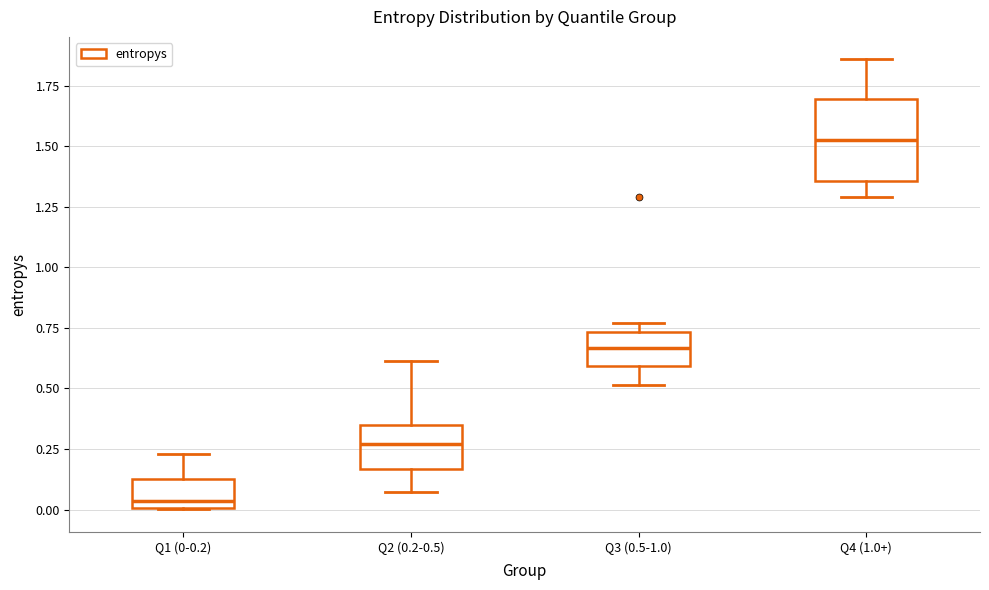

Where does the median line of the box for Q2 (0.2-0.5) sit on the y-axis? The values are not printed on the chart, so give them approximately, as read against the axis.

0.25